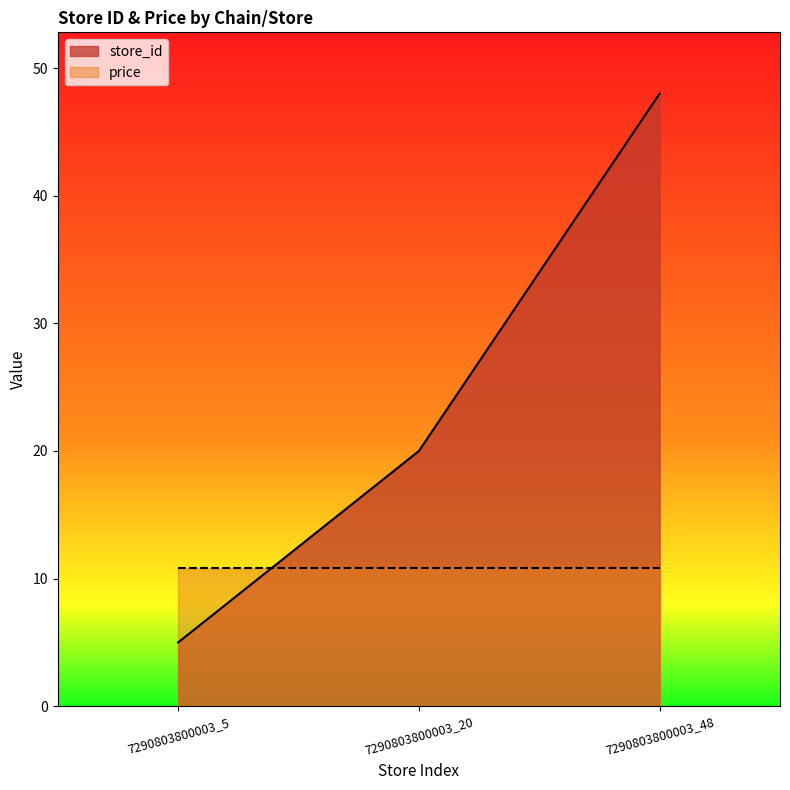

What is the approximate value at 7290803800003_48, to the nearest 5?

50